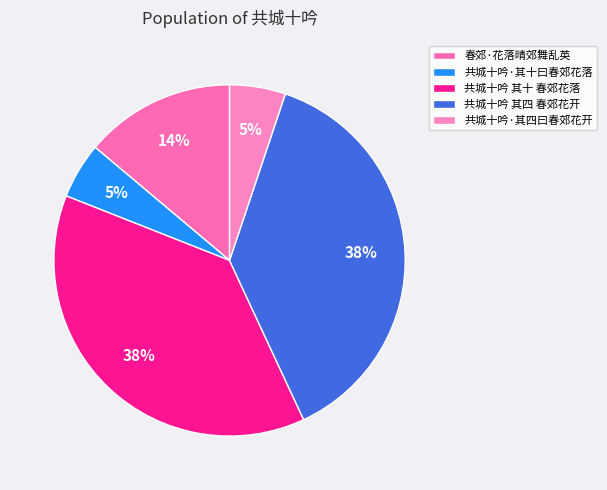

Which category has the biggest portion of the pie?

共城十吟 其四 春郊花开